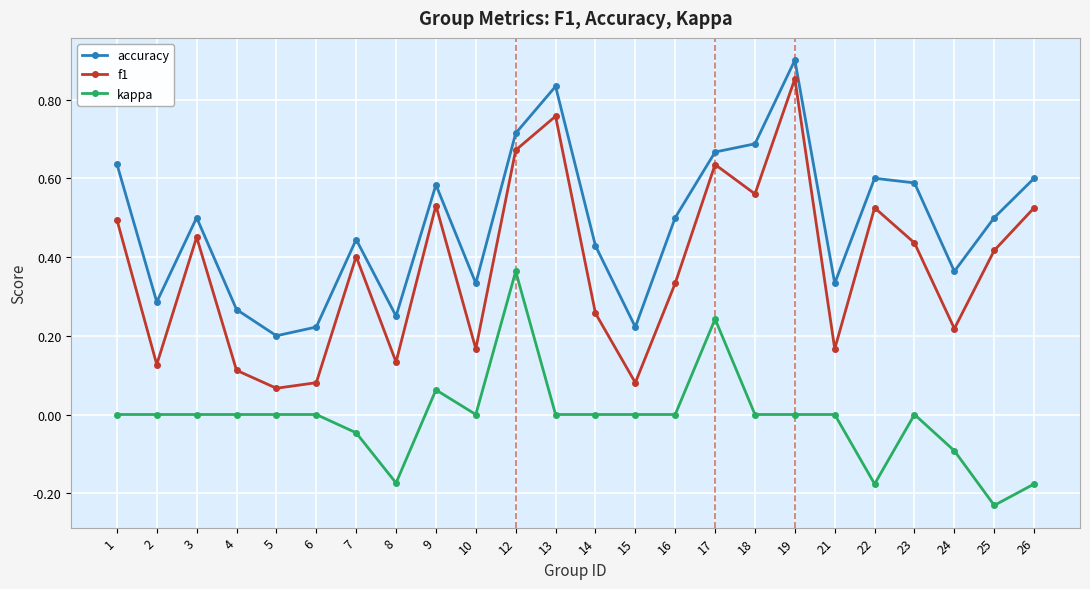

Where is the first local maximum for accuracy?

3